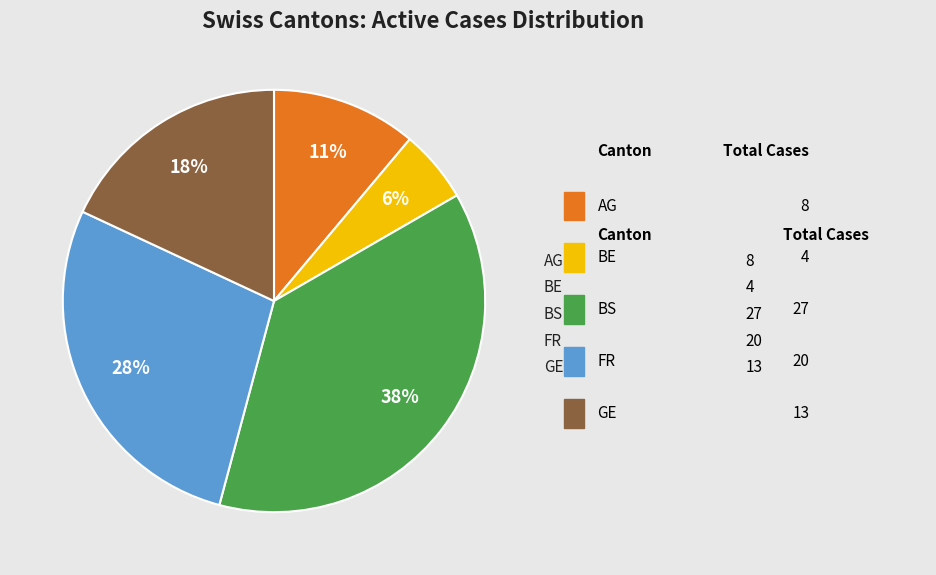

Is there a majority slice in this chart?

No